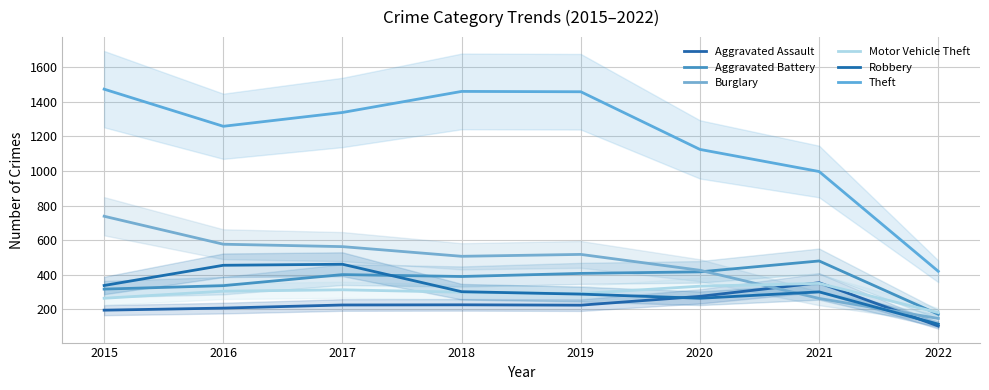

At how many categories does at least one series exceed 649?

7